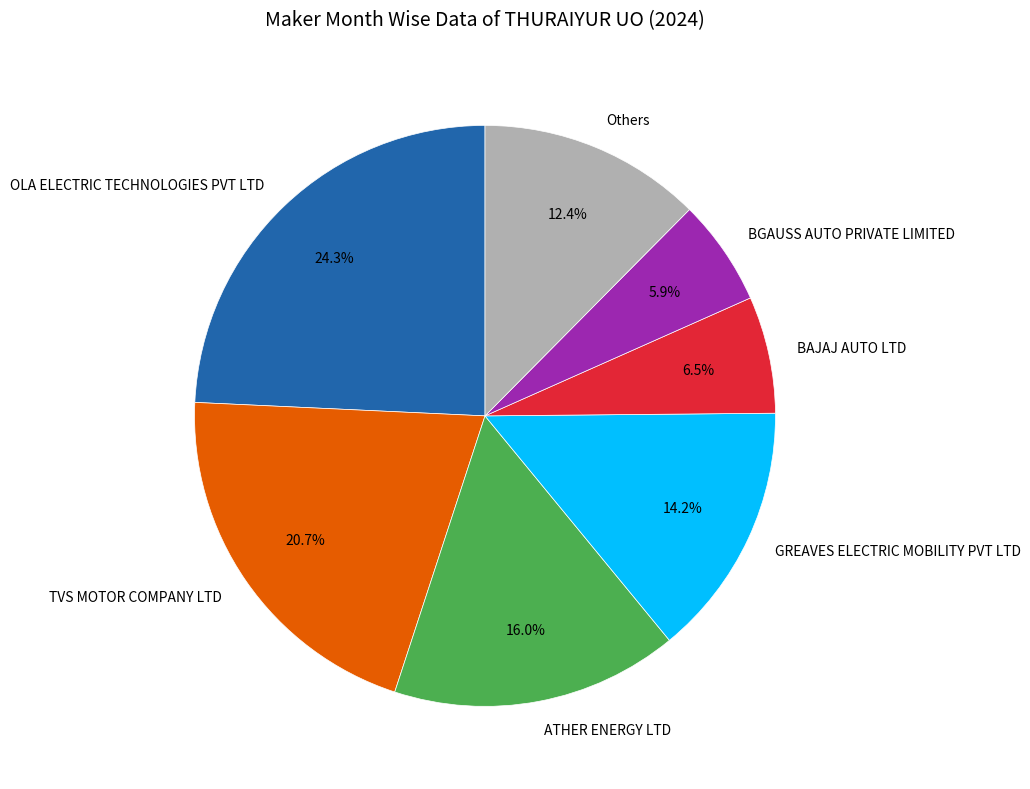

Is it true that ATHER ENERGY LTD is 16% of the pie?

True